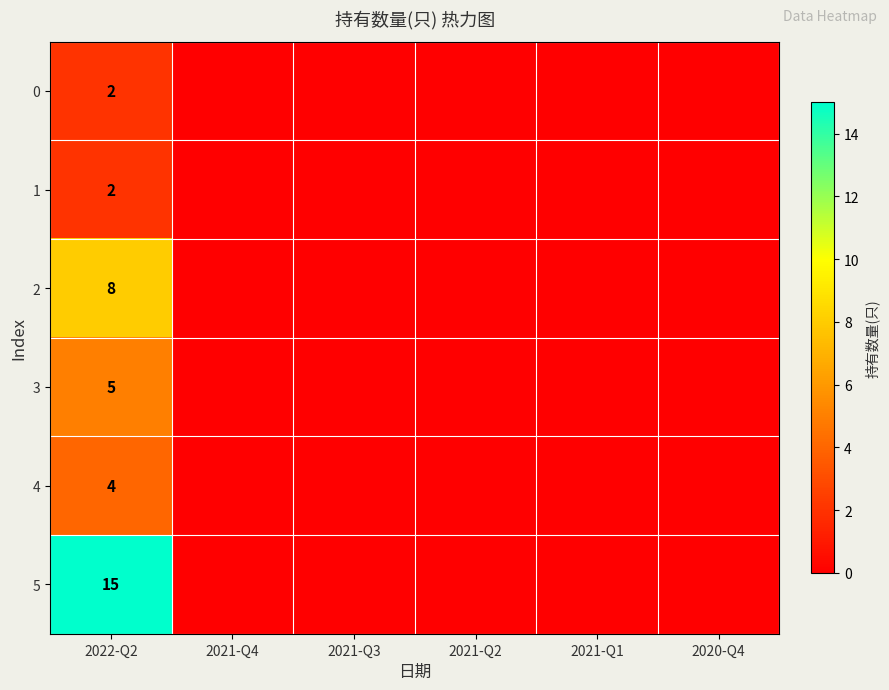

True or false: 4 has a value of 4 at 2022-Q2.

True